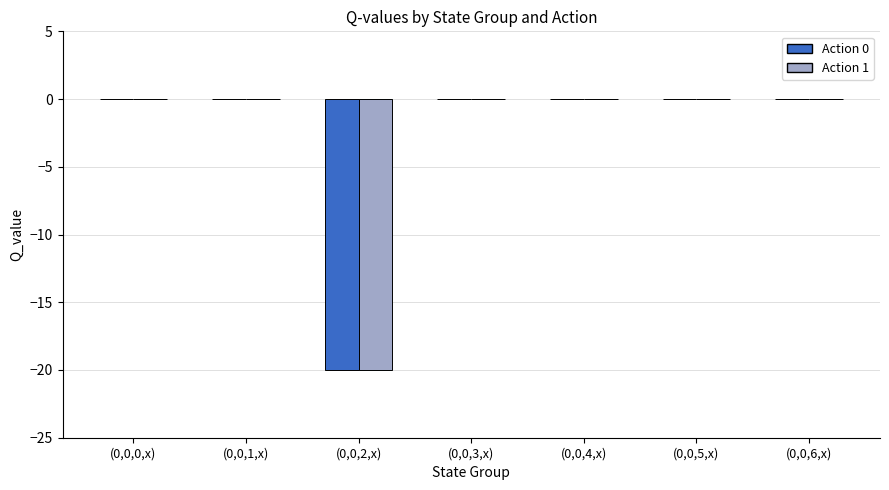

True or false: Action 0 has a value of -6.8 at (0,0,4,x).

False